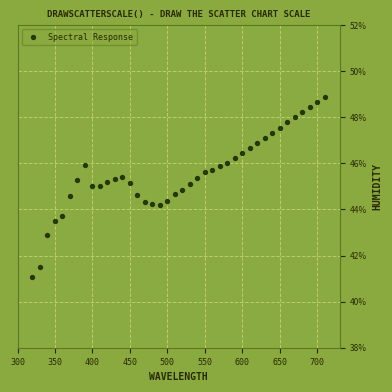

What is the range of X values (max minus min)?

390.0